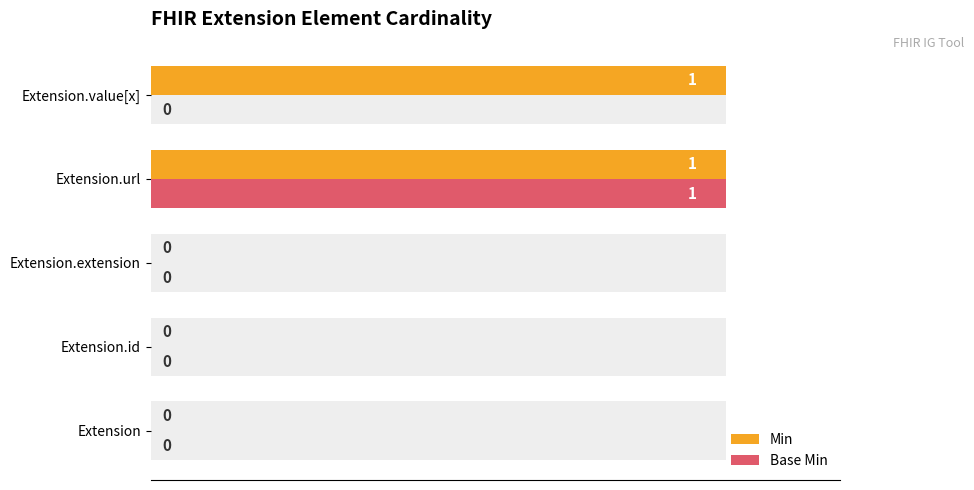

Rank the series by their average value, from lowest to highest.

Base Min, Min